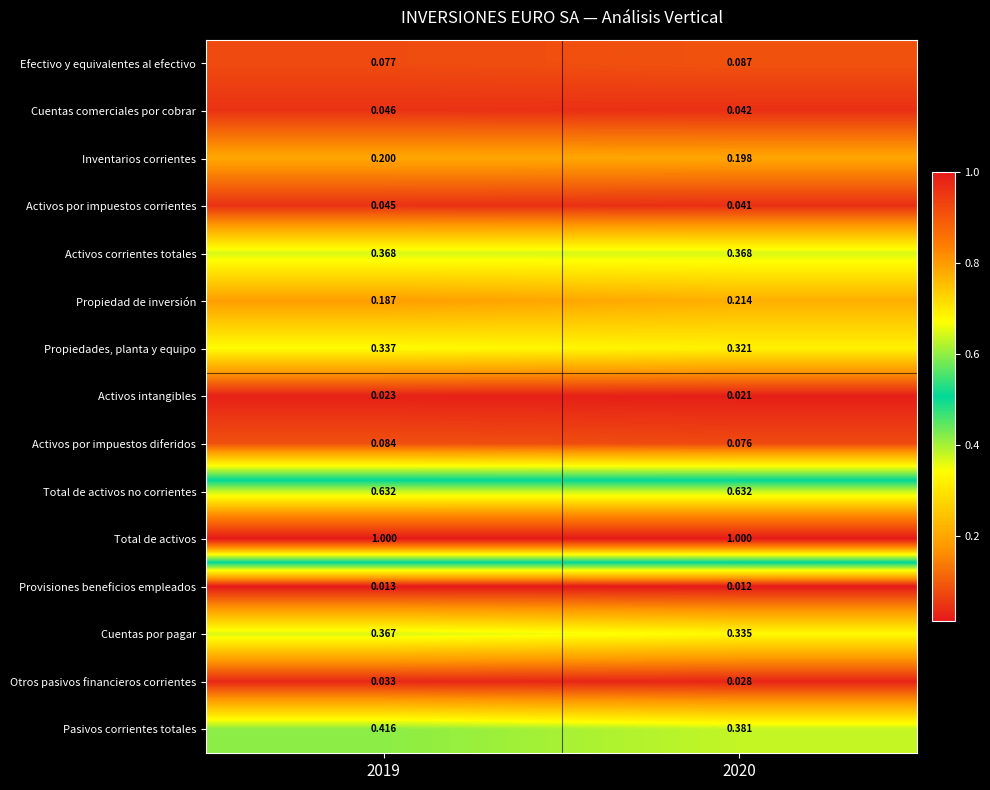

At 2020, list the series in order from smallest to largest.

Provisiones beneficios empleados, Activos intangibles, Otros pasivos financieros corrientes, Activos por impuestos corrientes, Cuentas comerciales por cobrar, Activos por impuestos diferidos, Efectivo y equivalentes al efectivo, Inventarios corrientes, Propiedad de inversión, Propiedades, planta y equipo, Cuentas por pagar, Activos corrientes totales, Pasivos corrientes totales, Total de activos no corrientes, Total de activos